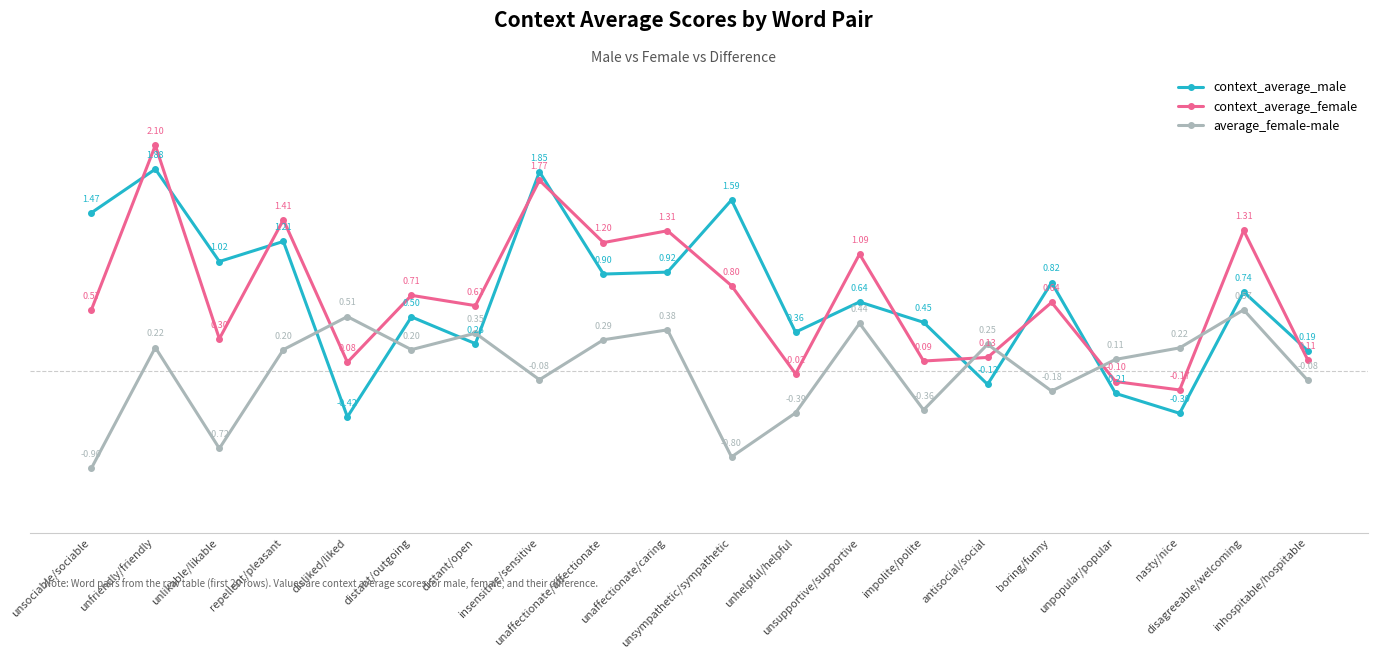

Is the value of average_female-male at unsympathetic/sympathetic greater than the value of context_average_female at unfriendly/friendly?

No